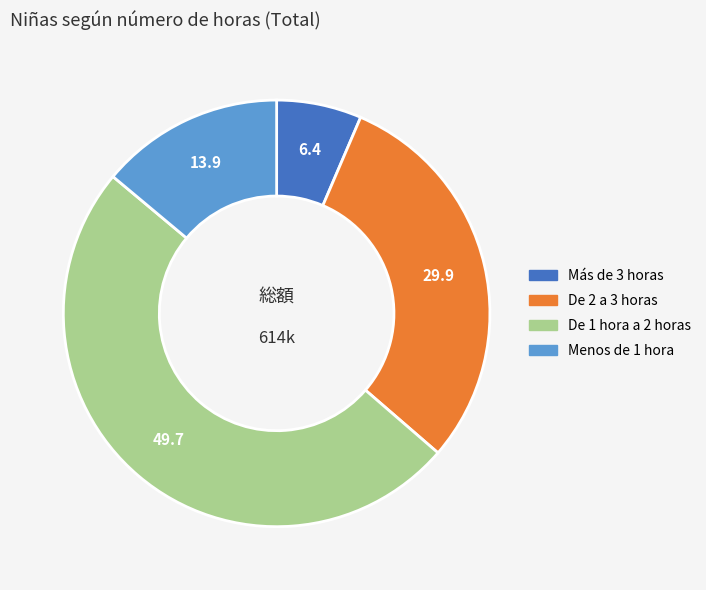

Is De 2 a 3 horas the majority of the pie?

No